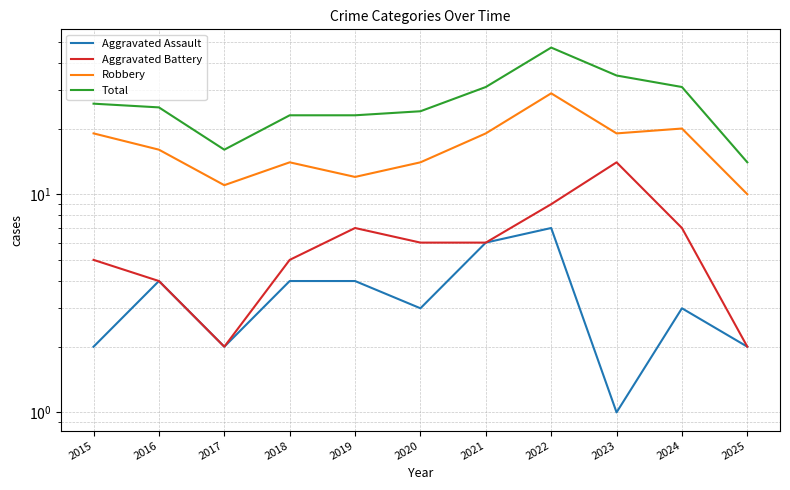

Read the Aggravated Assault value at 2020.

3